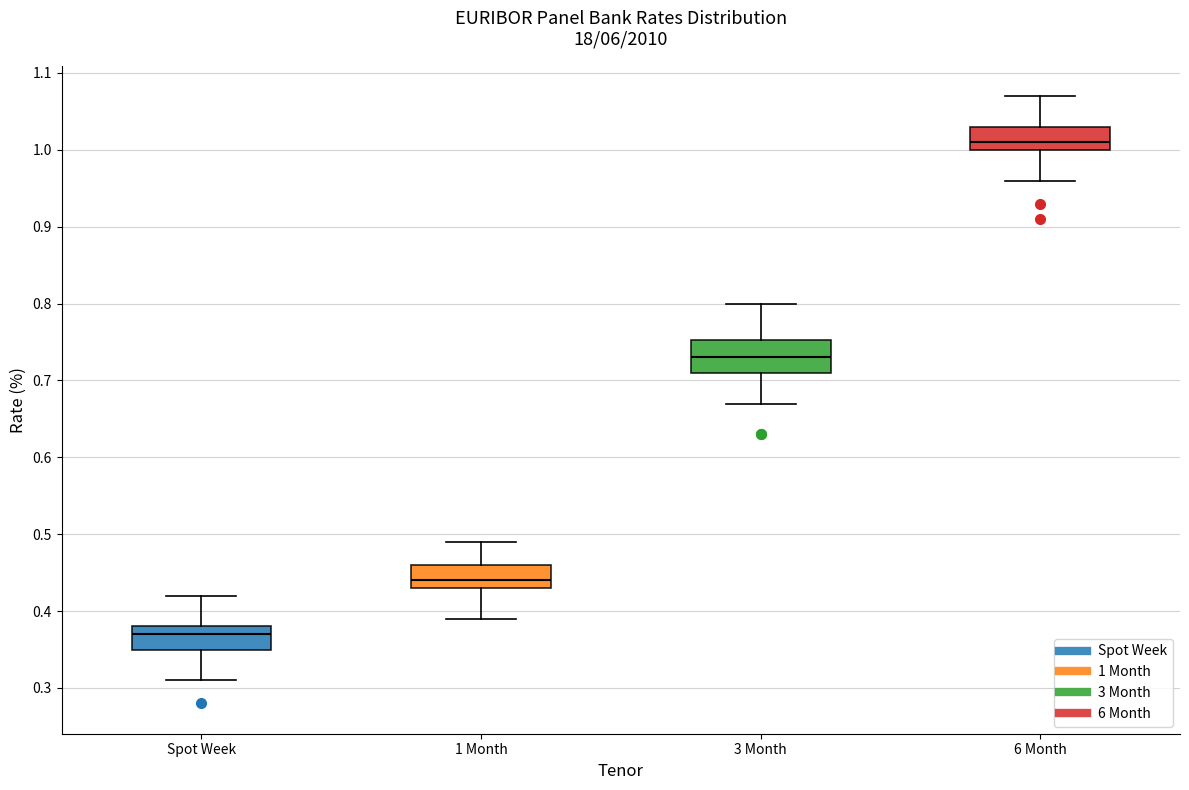

Which box is the tallest, from its lower edge to its upper edge?

3 Month